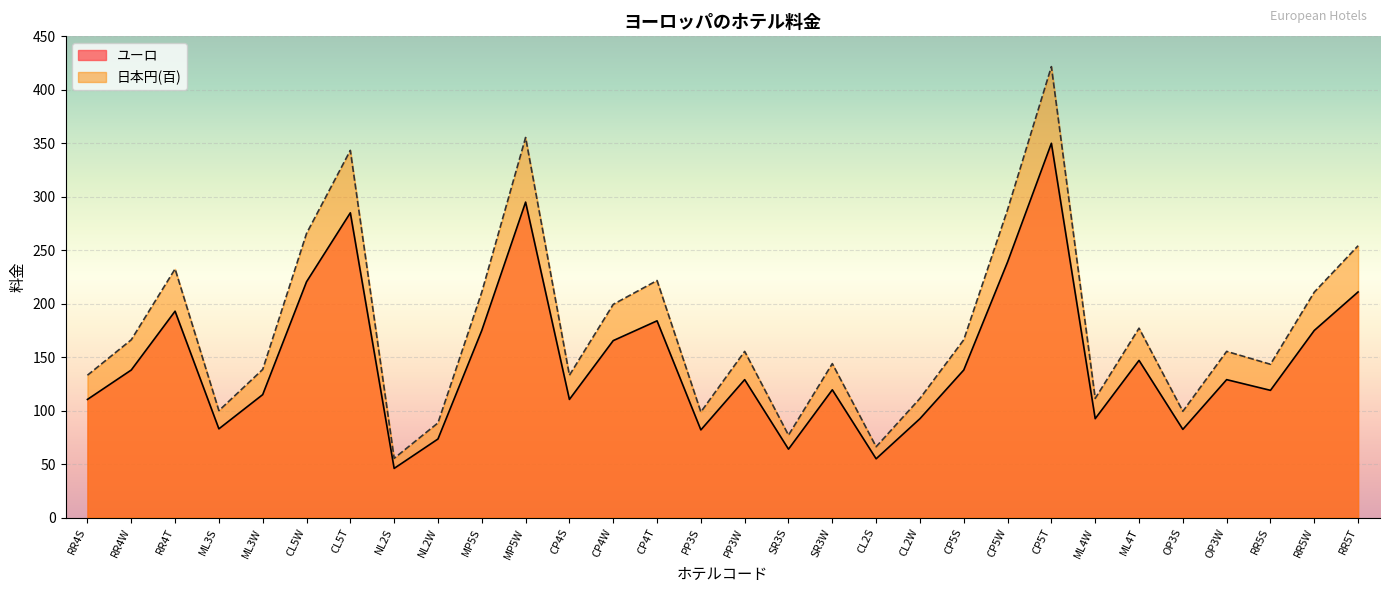

What is the average value of the 日本円(百) series?

177.5